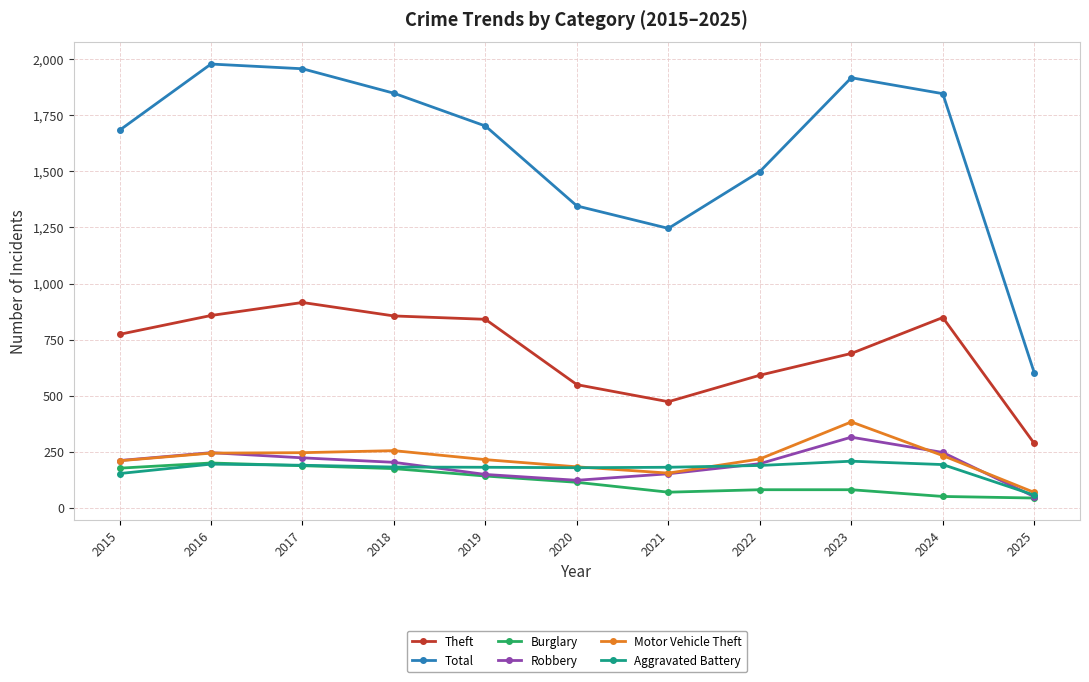

What is the sum of all Total values?

17625